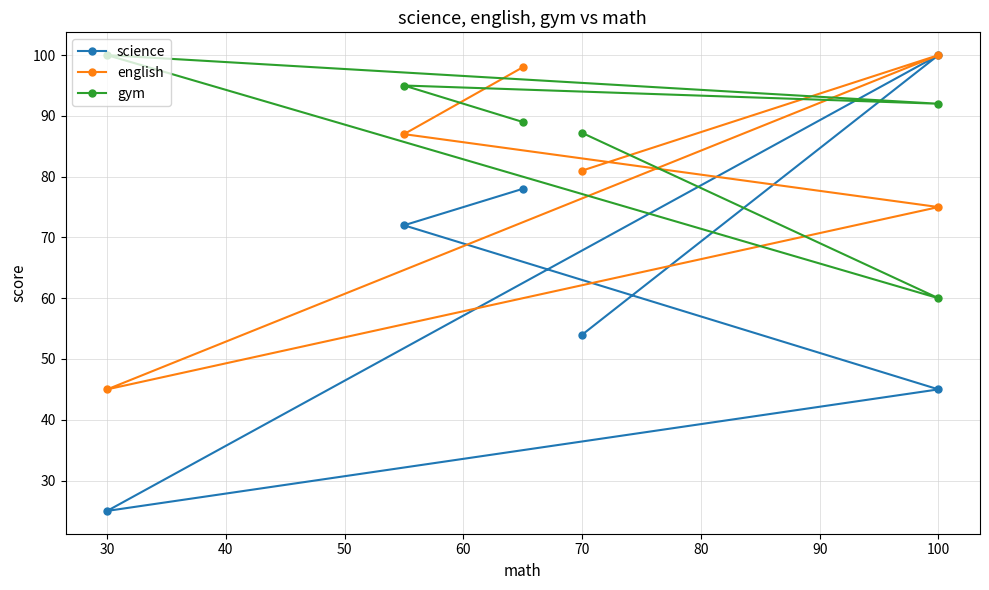

What is the value of the english point at the 3rd from the left?

75.0